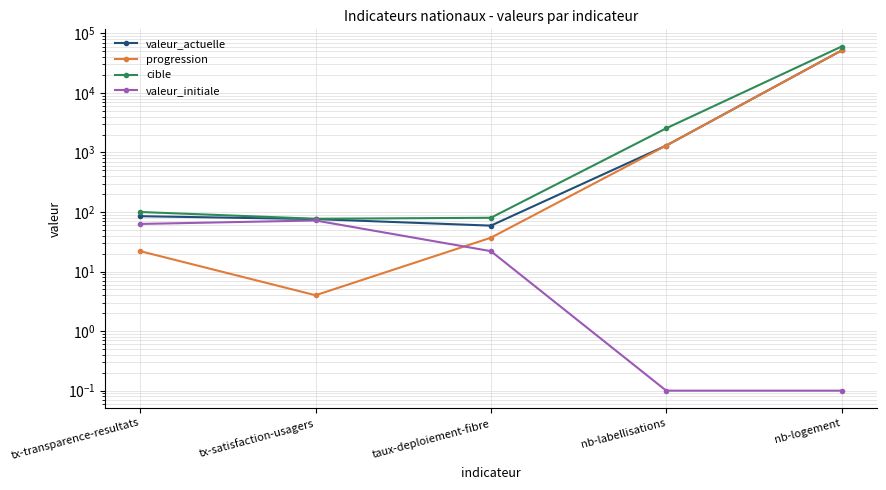

Where is valeur_initiale nearest to the value 36?

taux-deploiement-fibre